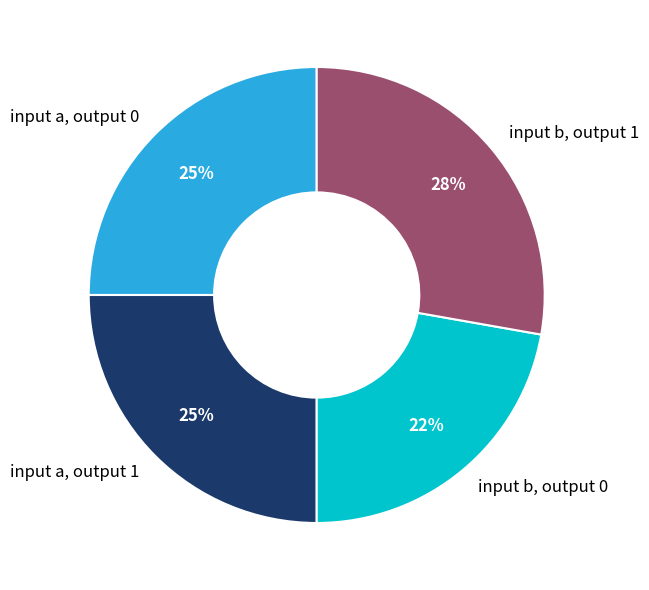

Which slice is the largest?

input b, output 1